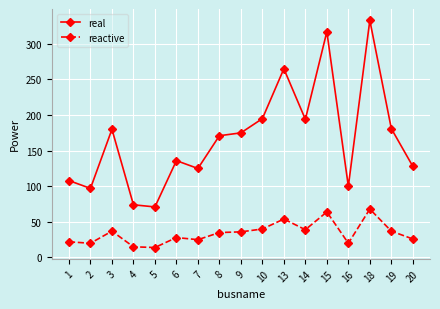

What is the difference between the second highest and second lowest values in the reactive series?

49